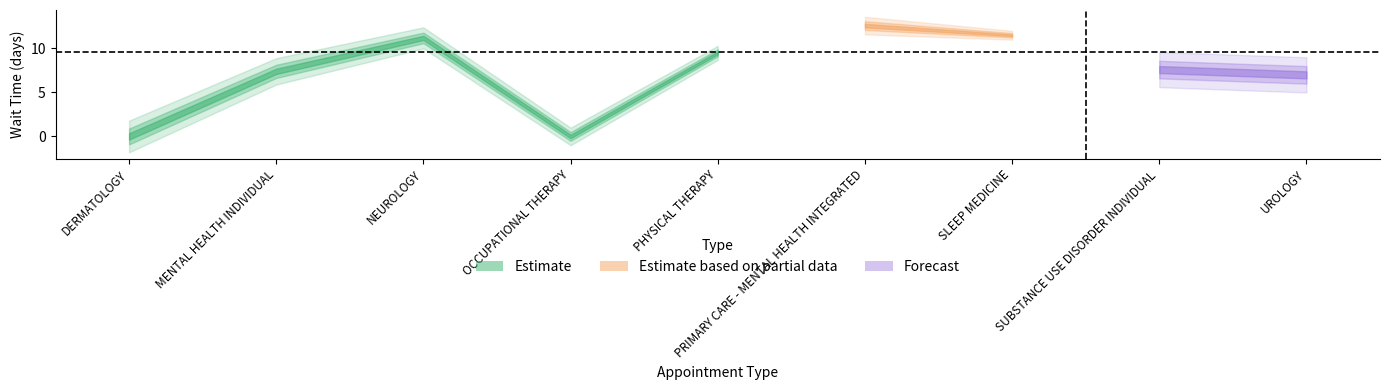

At which category does the chart reach its peak across all series?

PRIMARY CARE - MENTAL HEALTH INTEGRATED